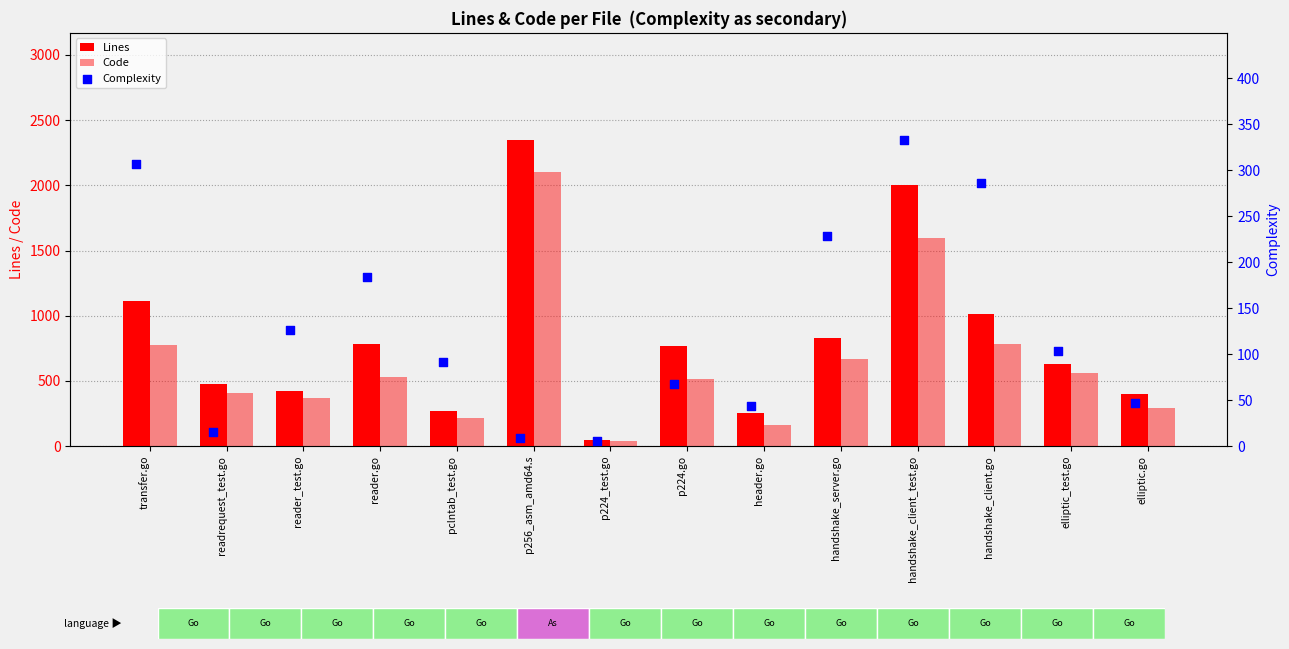

What are all the series names shown in the legend?

Lines, Code, Complexity